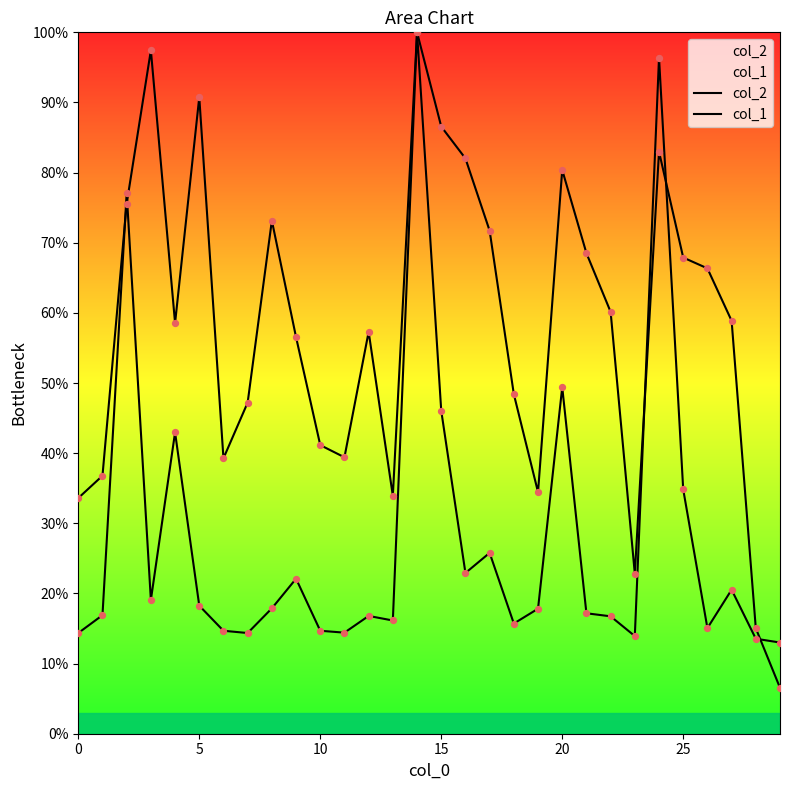

What are all the series names shown in the legend?

col_2, col_1